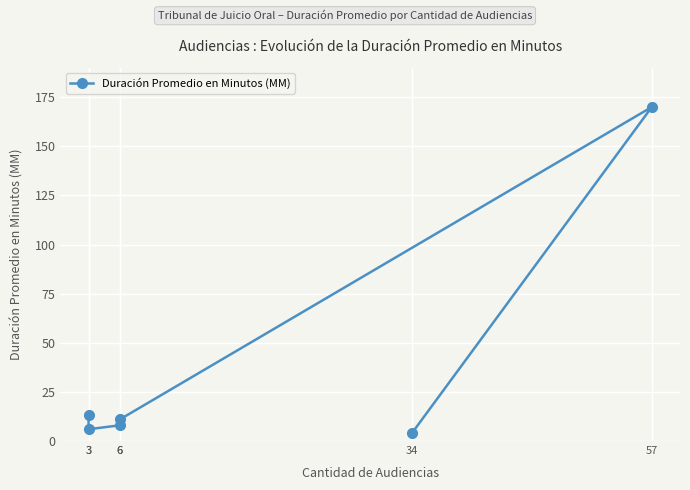

What is the difference between the maximum and second lowest values?

164